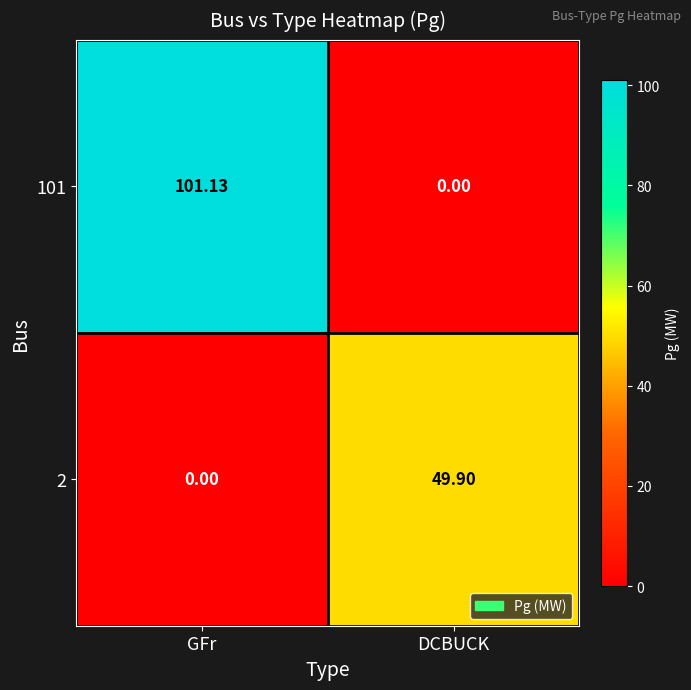

At which category does the chart reach its peak across all series?

GFr